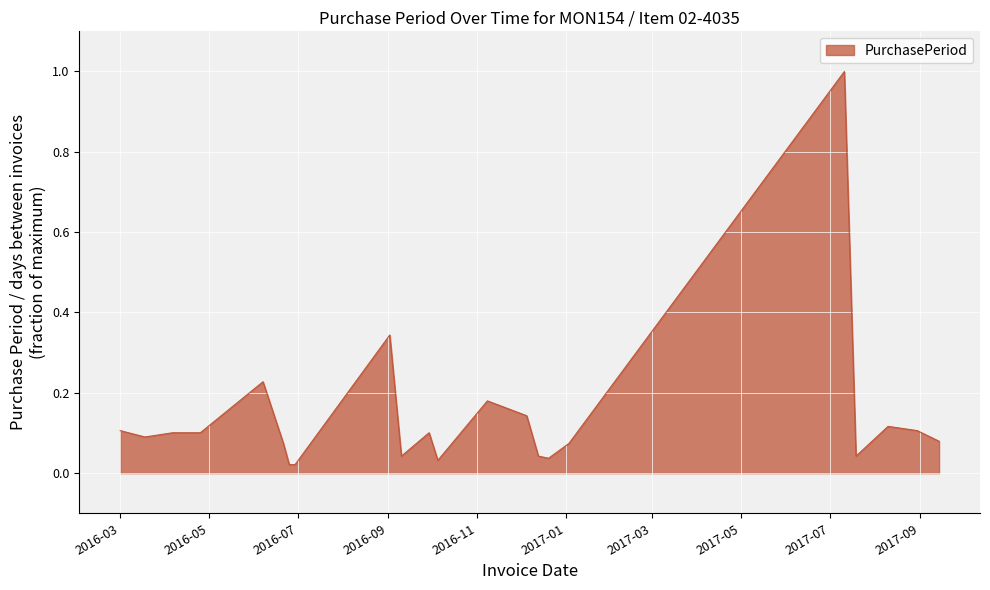

Does the chart display data point markers on the line(s)?

No